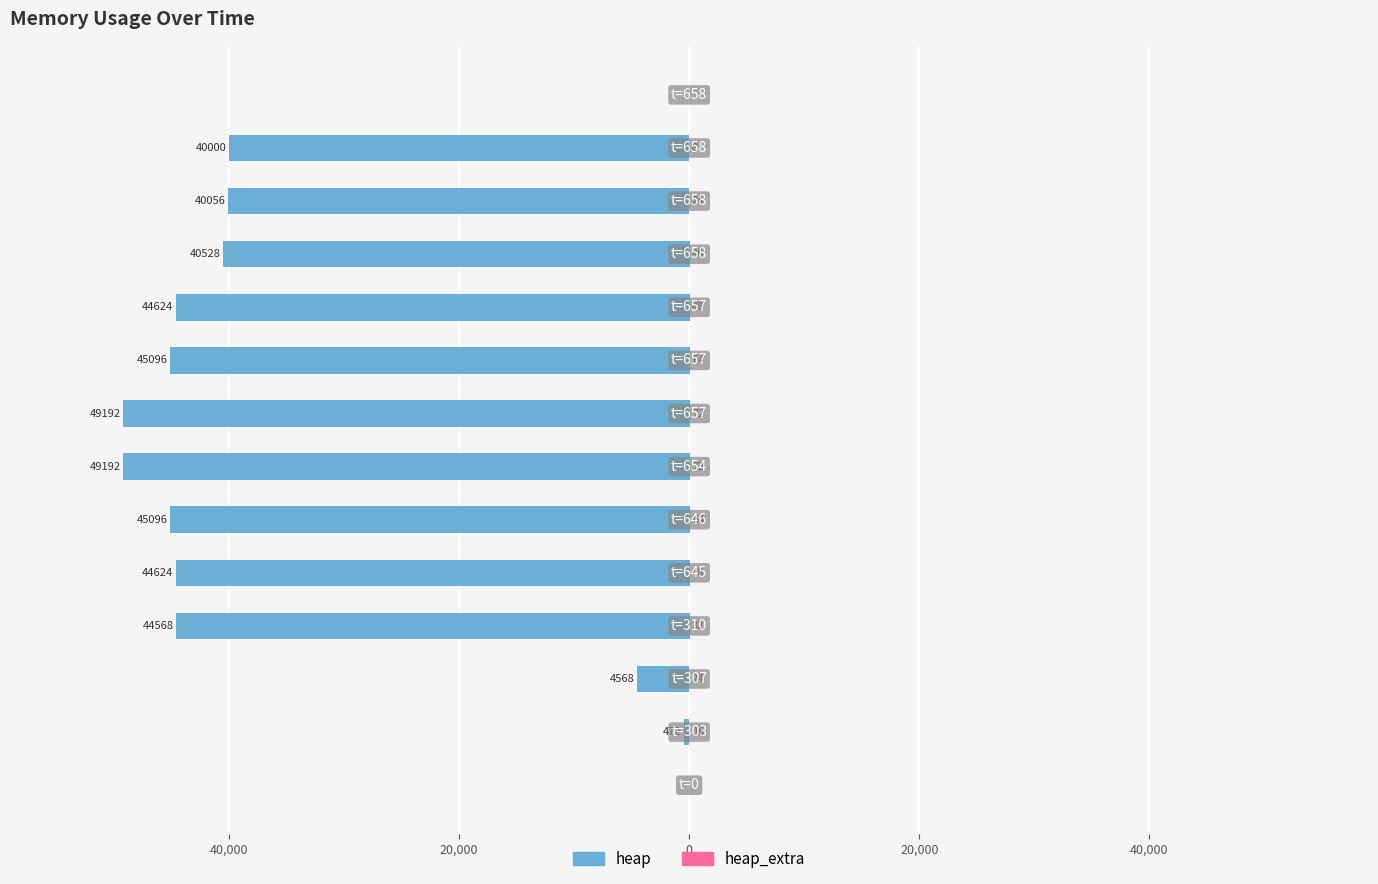

What are all the series names shown in the legend?

heap, heap_extra